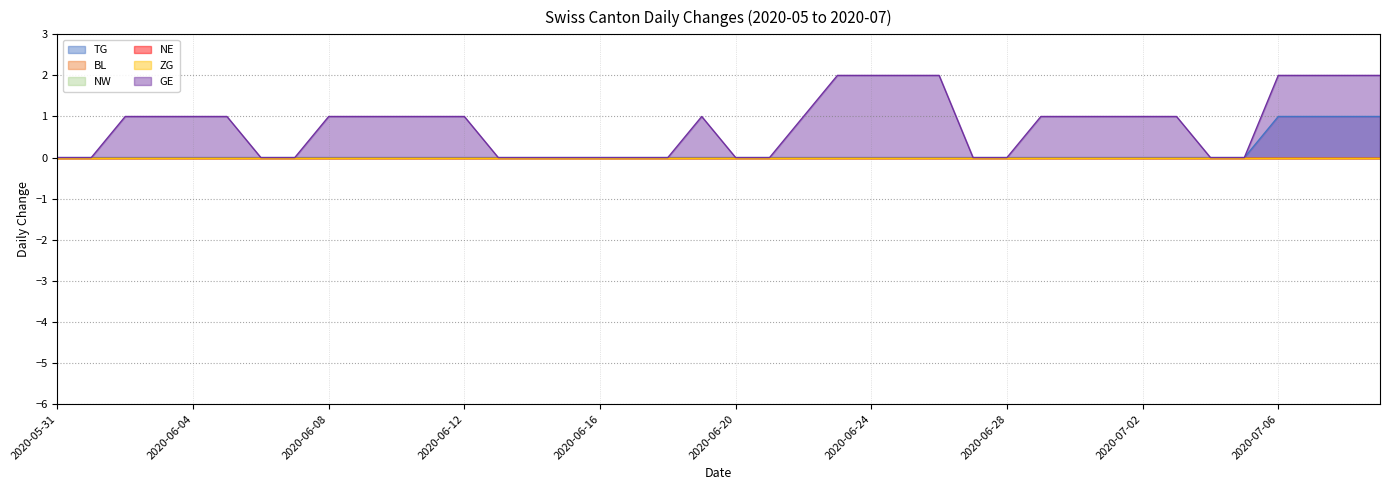

The NE series shows 0 at 2020-06-16. True or false?

True